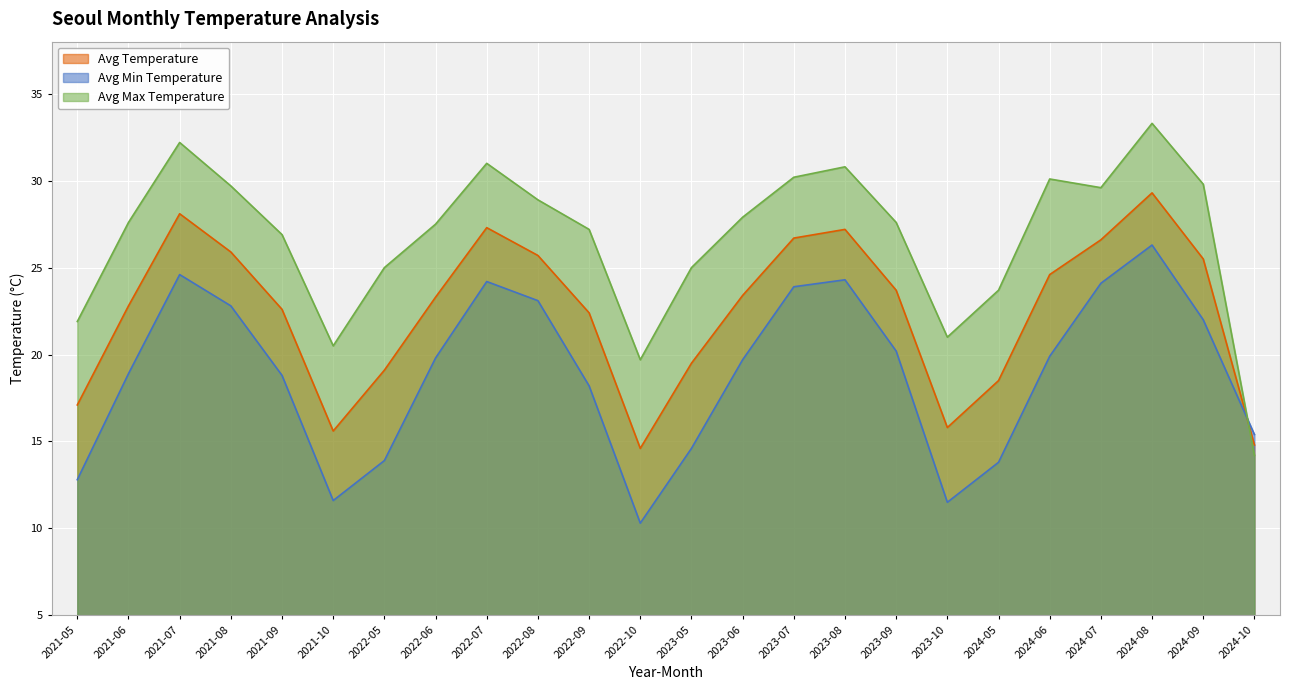

At which label does Avg Max Temperature reach its peak?

2024-08